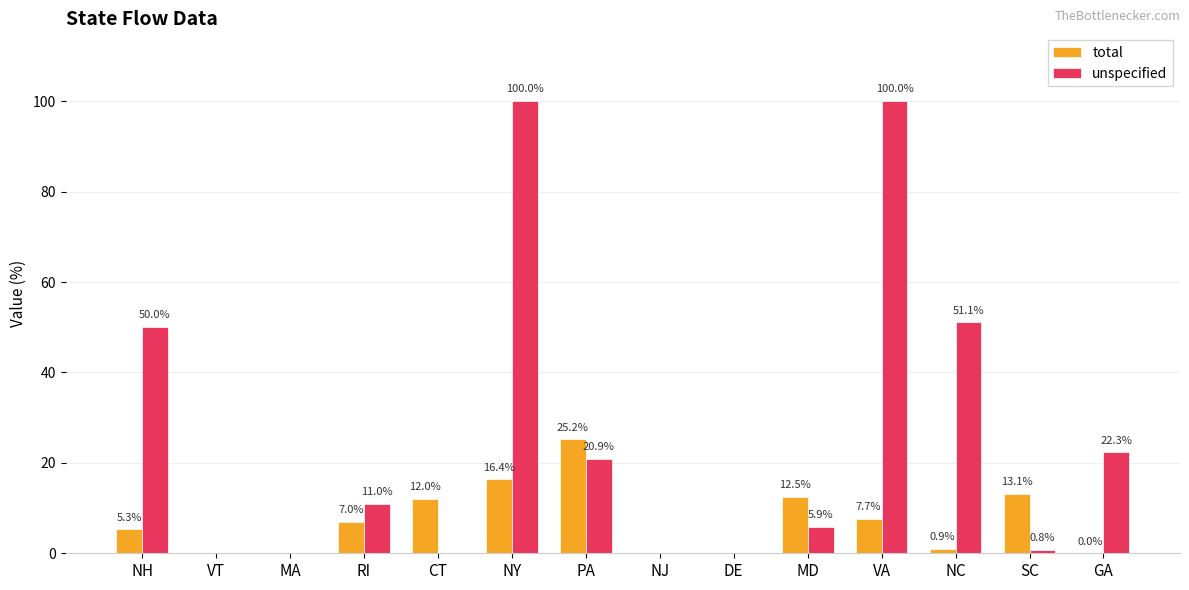

How many positive values does the total series have?

10